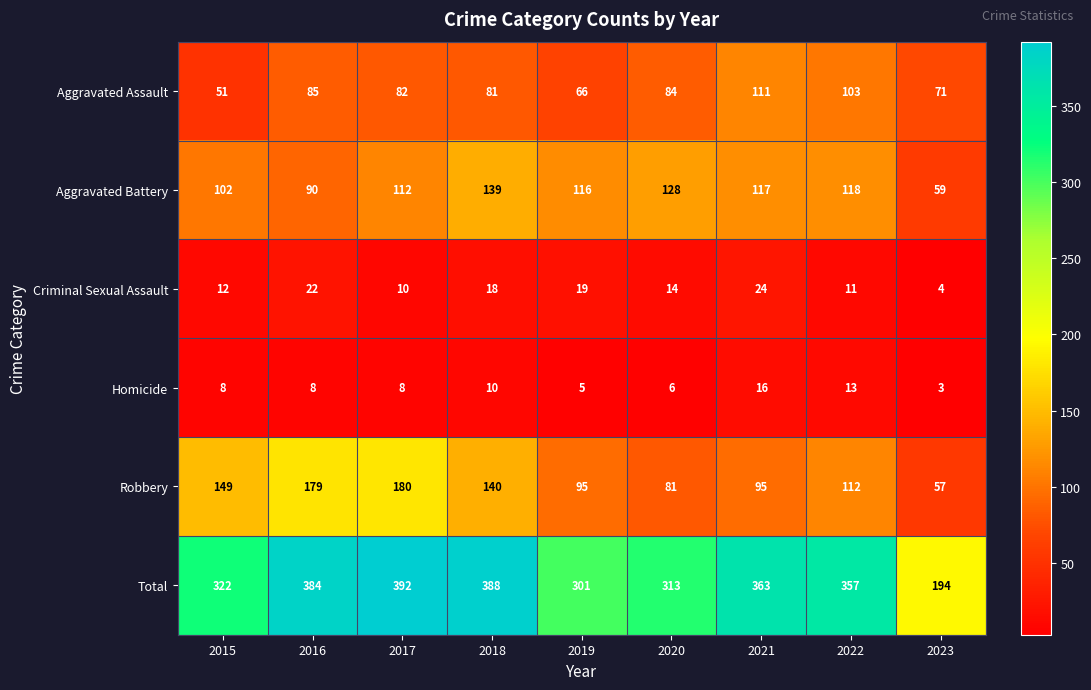

How many data points does each series have?

9